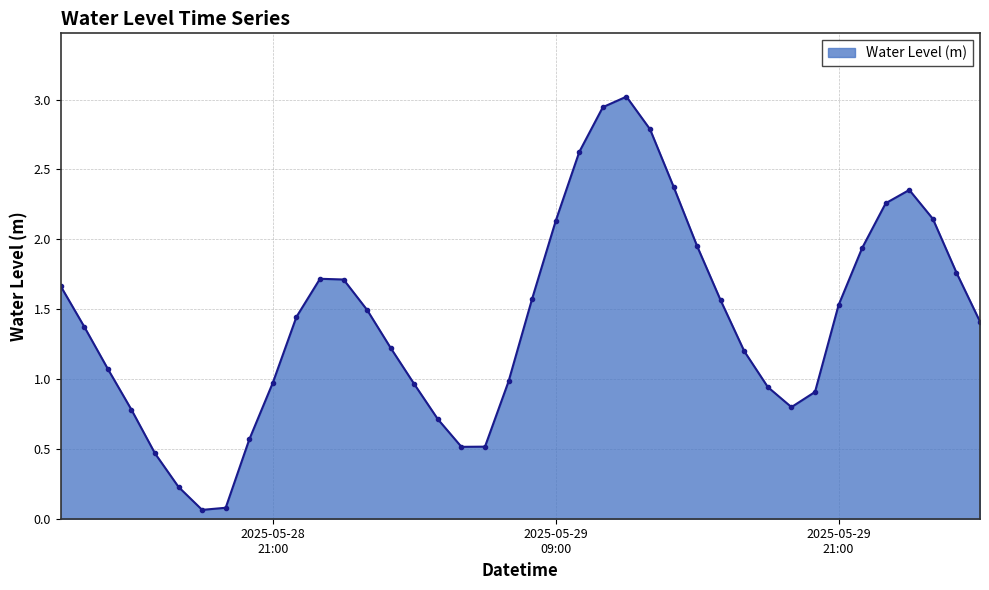

How many interior local valleys (lower than both neighbors) does the data have?

3